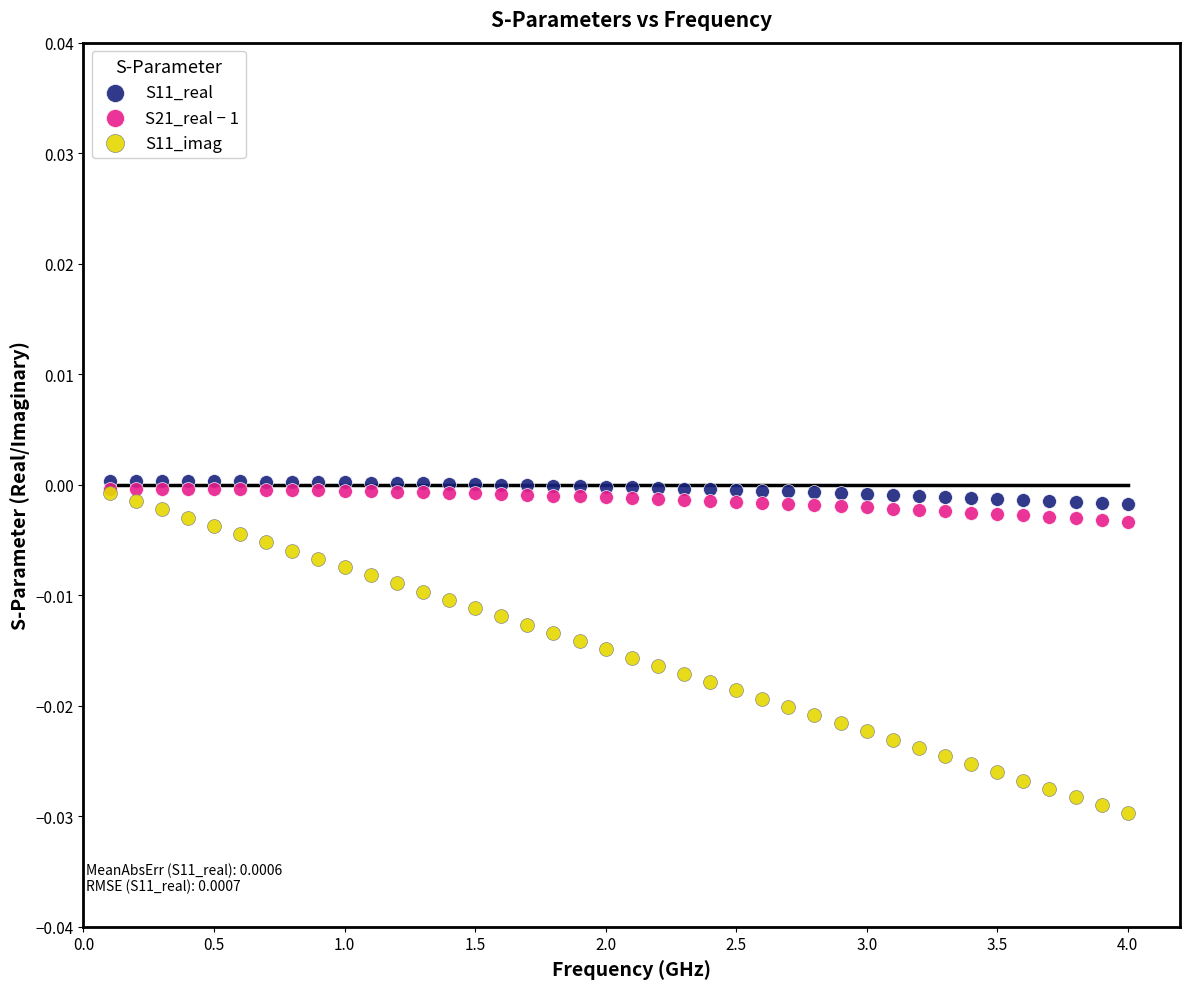

Which series contains the lowest Y value?

S11_imag